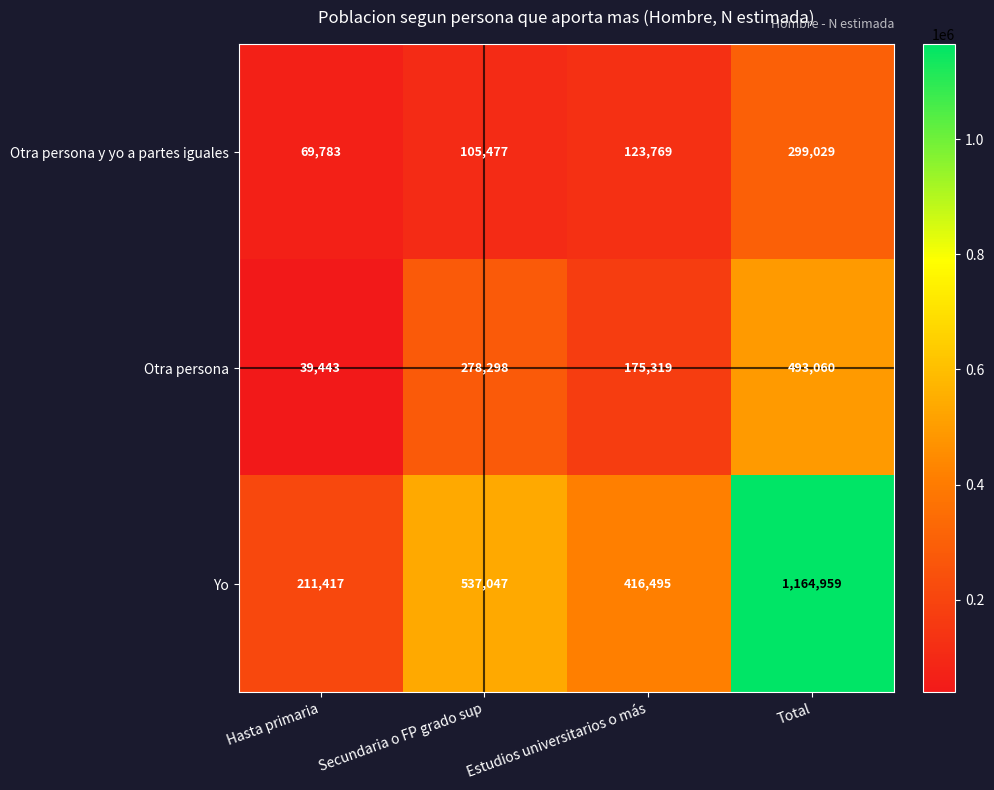

List the series in order of their peak value, highest first.

Yo, Otra persona, Otra persona y yo a partes iguales